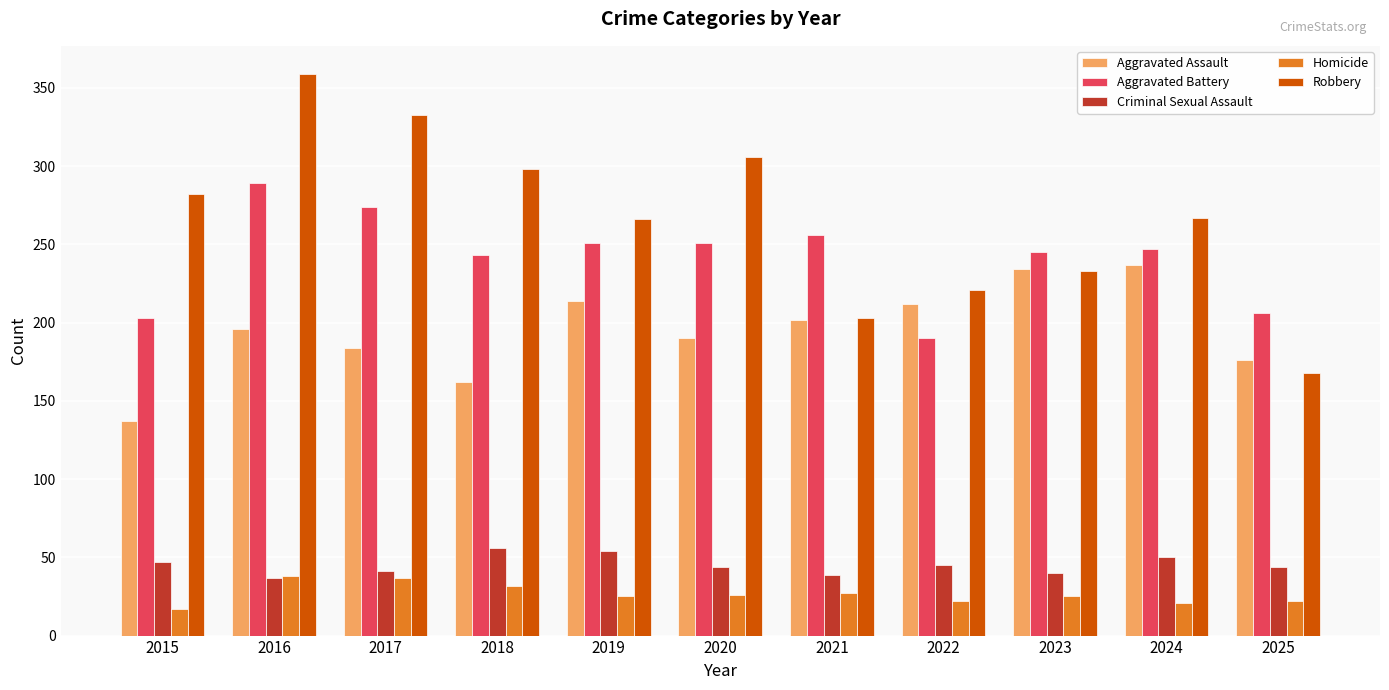

Between 2019 and 2021, which series saw the biggest shift?

Robbery